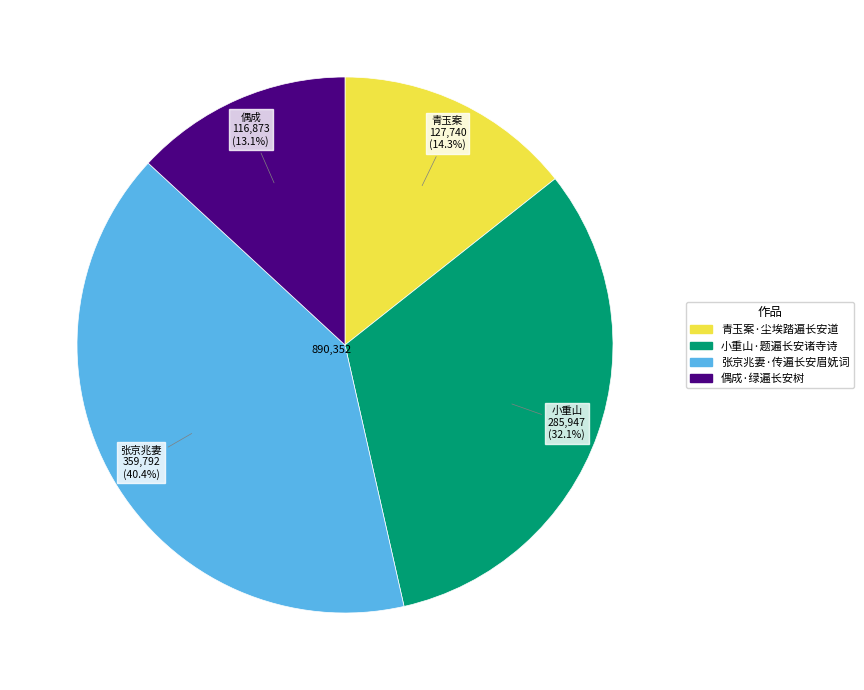

To the nearest percent, what is the difference between the largest and smallest slice percentages?

27%